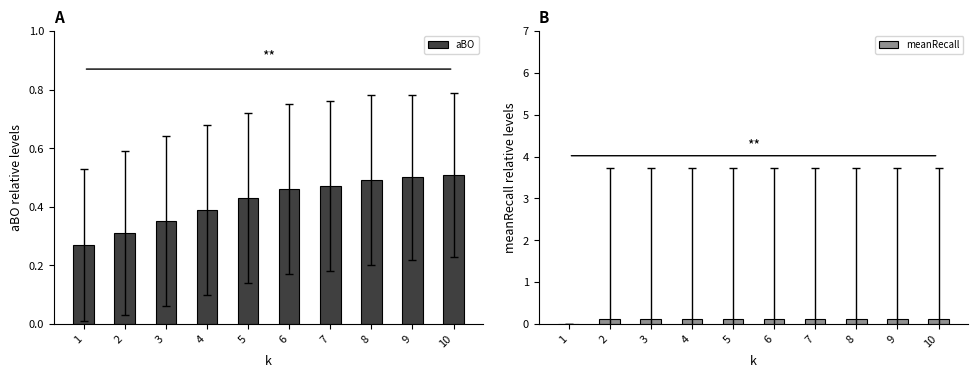

What are all the series names shown in the legend?

aBO, meanRecall